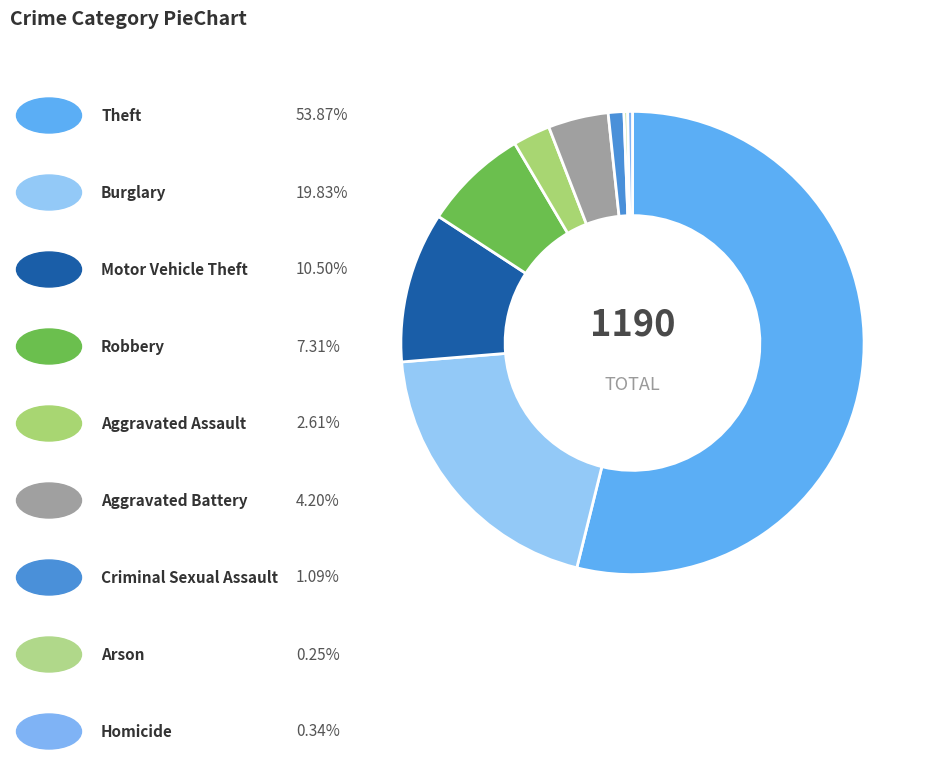

Rank the categories by value from lowest to highest.

Arson, Homicide, Criminal Sexual Assault, Aggravated Assault, Aggravated Battery, Robbery, Motor Vehicle Theft, Burglary, Theft